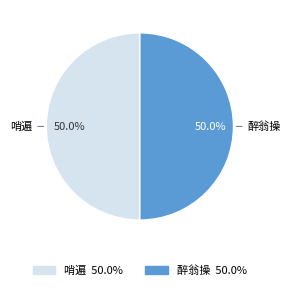

How much of the chart is everything except 醉翁操?

50.0%